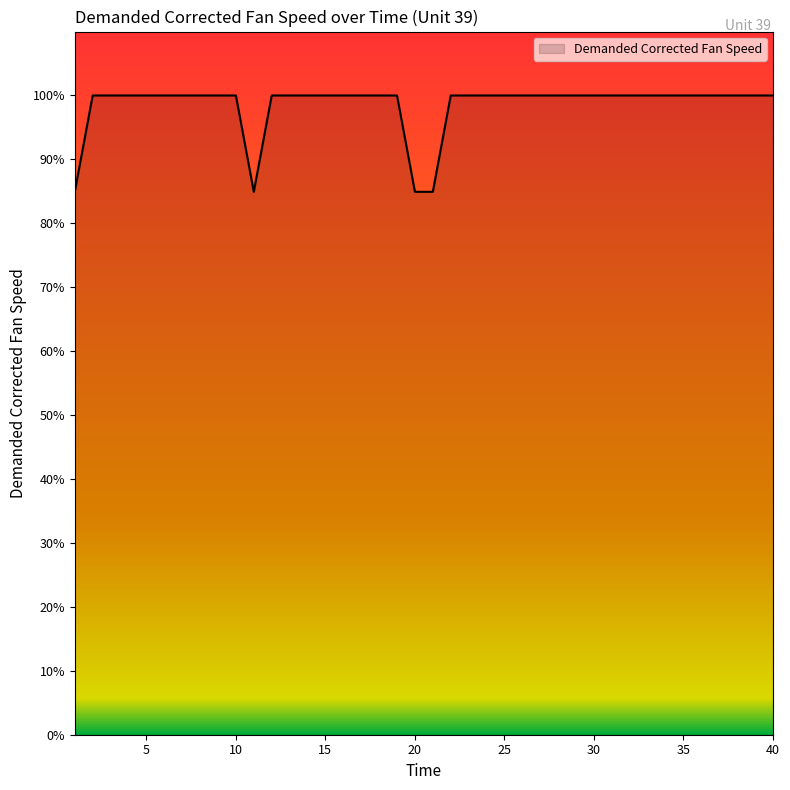

What is the difference between the maximum and minimum values?

15.1